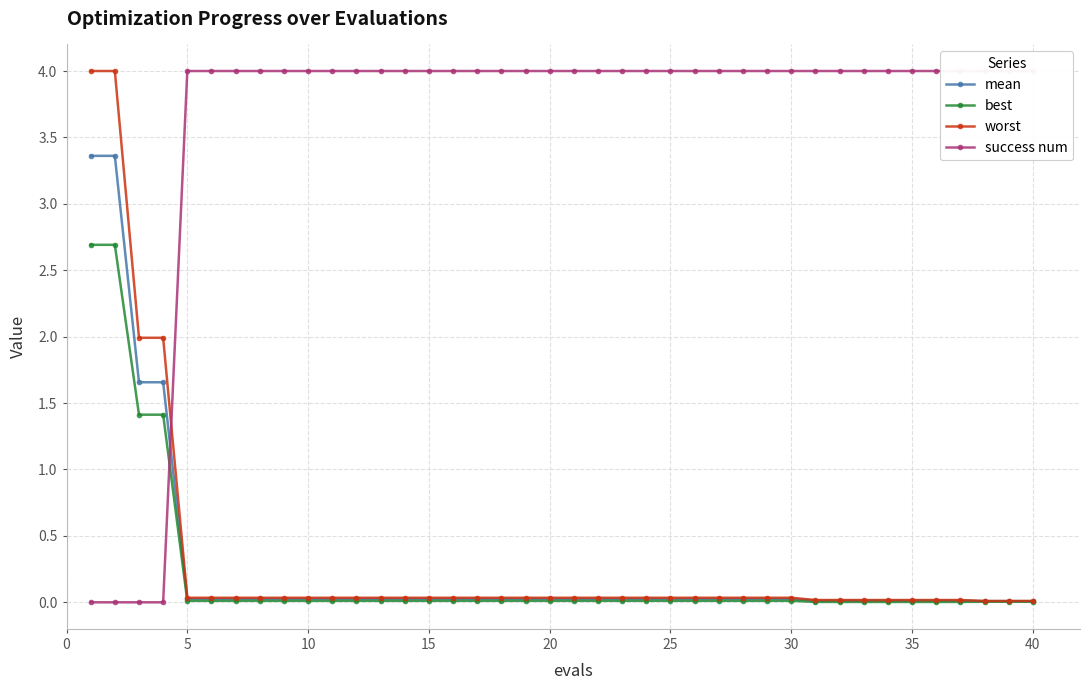

What is the average value of the best series?

0.2